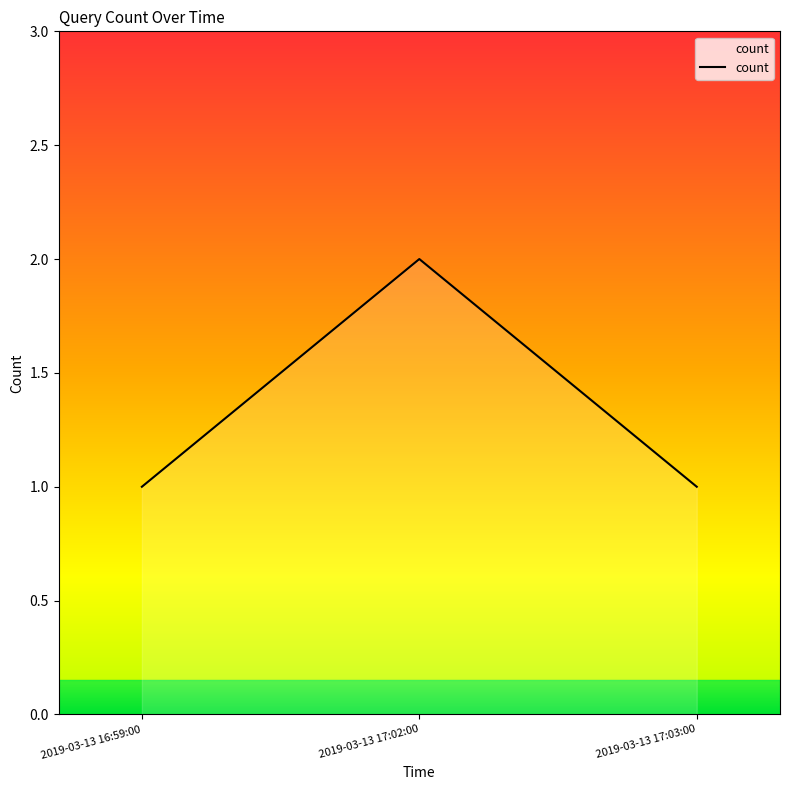

What is the smallest value displayed?

1